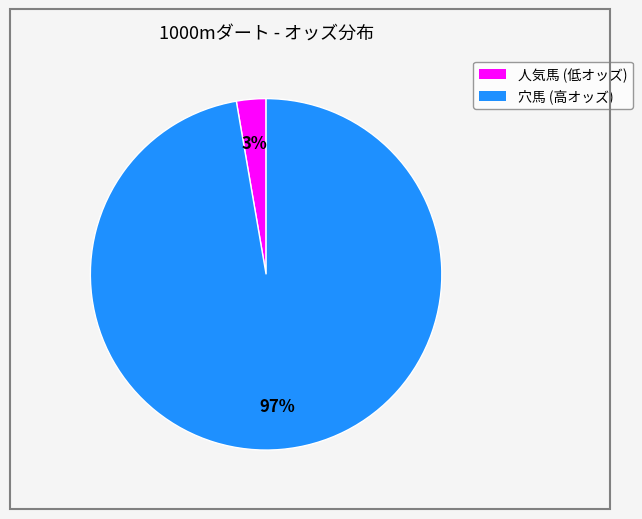

Is there a majority slice in this chart?

Yes